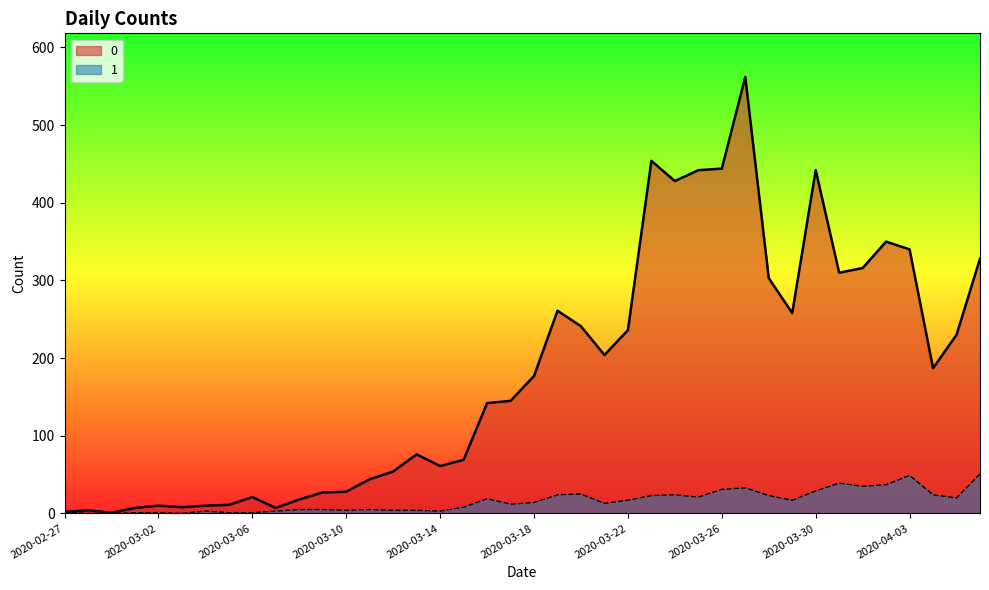

What is the label of the 22nd point from the right?

2020-03-16